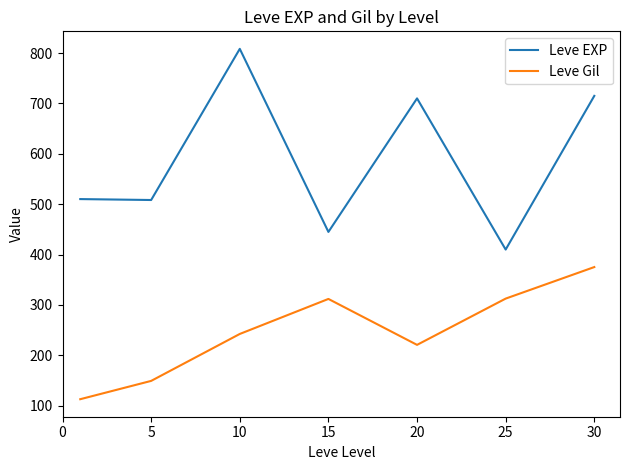

True or false: Leve Gil and Leve EXP cross at least once.

False